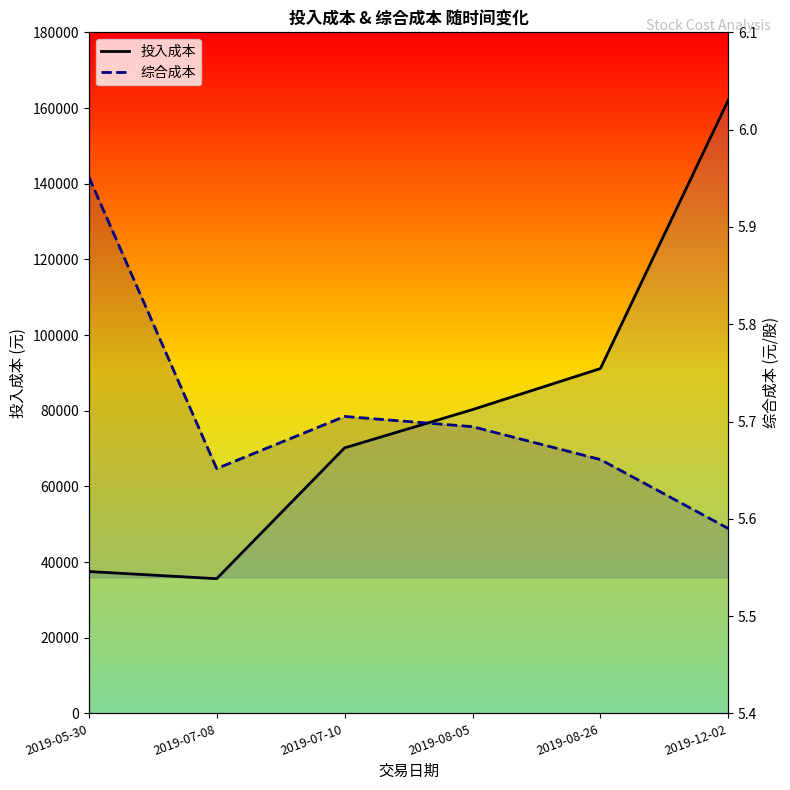

True or false: 综合成本 and 投入成本 cross at least once.

False